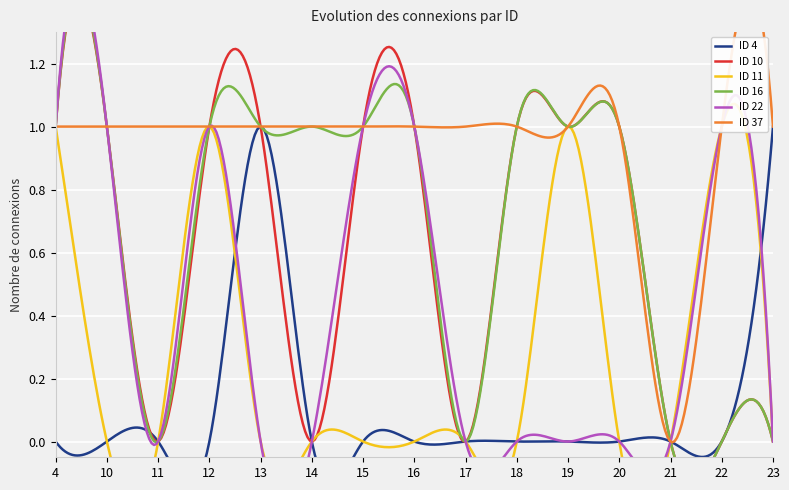

What is the difference between the maximum and minimum values in the ID 22 series?

1